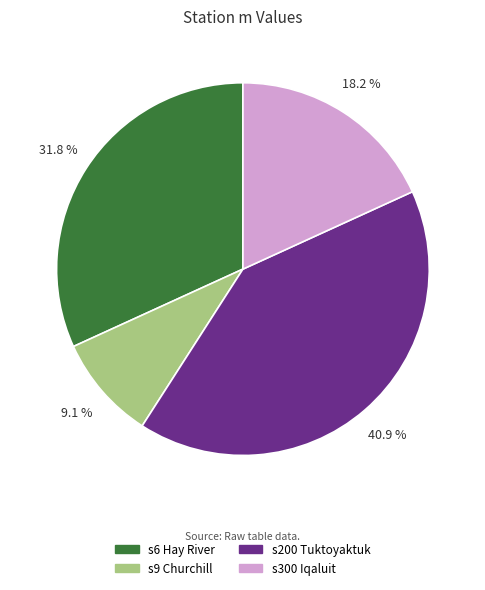

Is s9 Churchill the majority of the pie?

No